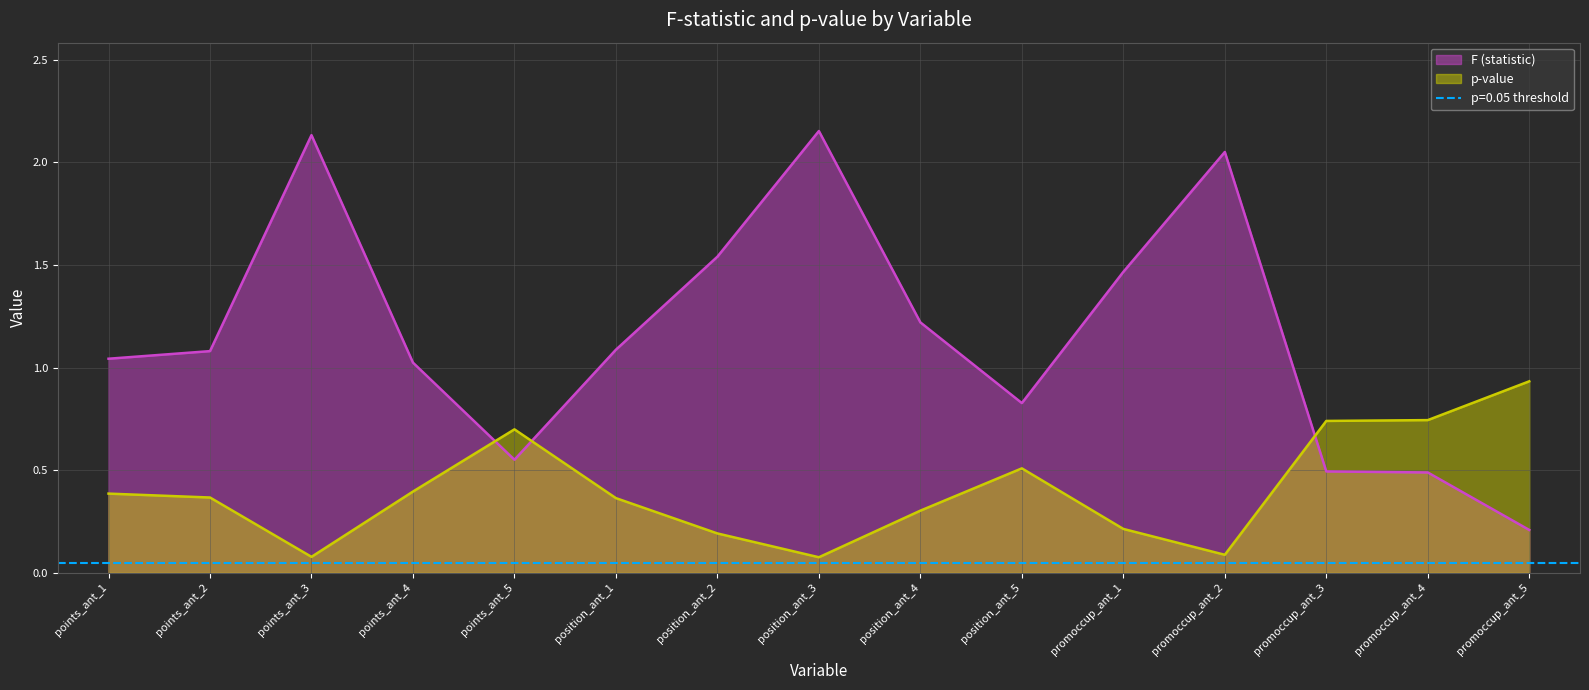

Is it true that F (statistic) equals 0.3 at promoccup_ant_4?

False